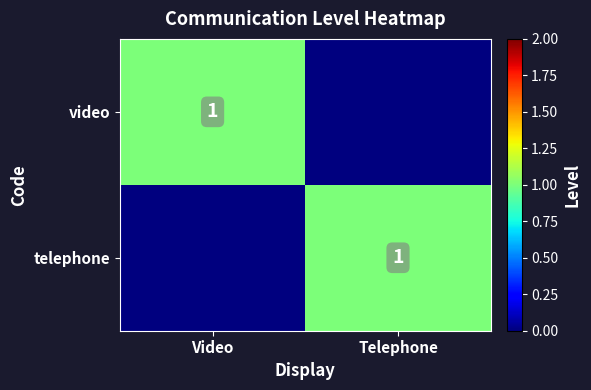

Is it true that video equals 1 at Video?

True